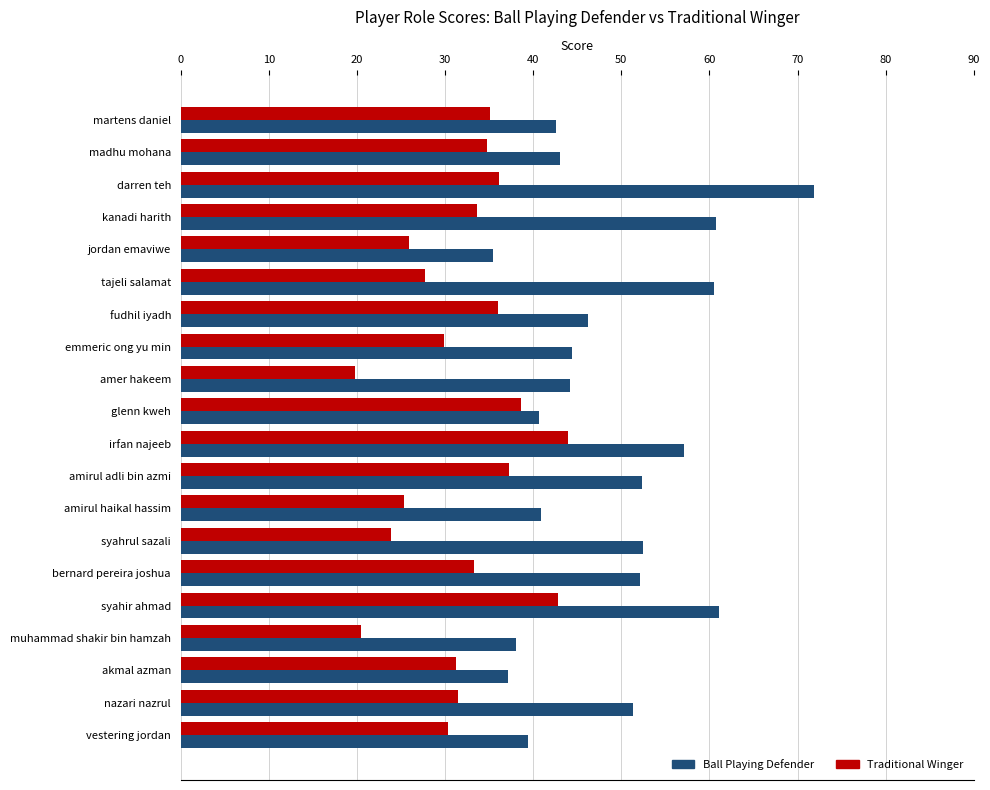

Between irfan najeeb and nazari nazrul, which series saw the biggest shift?

Traditional Winger